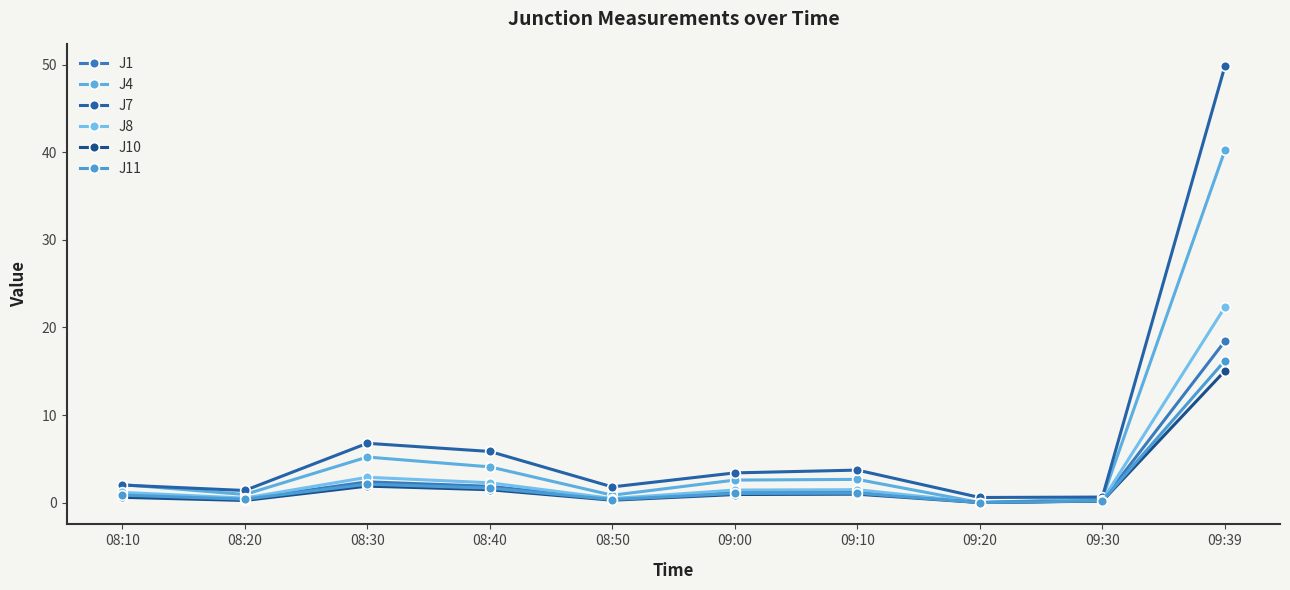

In J7, how many points are lower than both neighbors (excluding endpoints)?

3